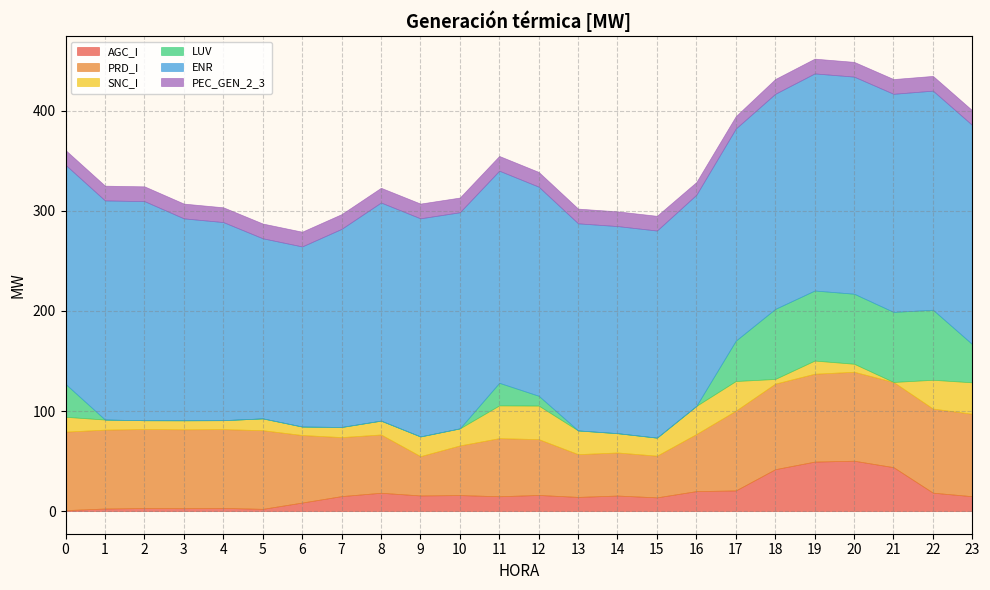

What is the maximum value for AGC_I?

50.4